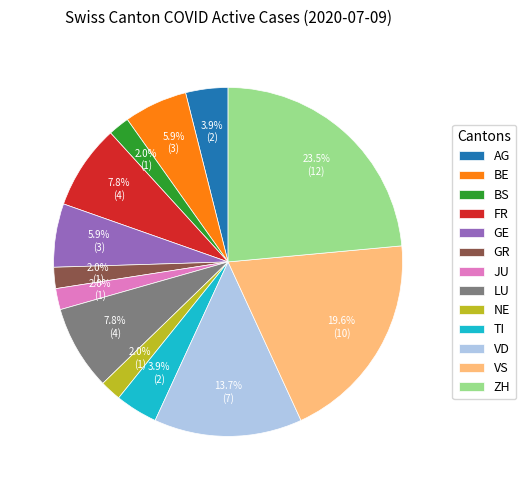

Which slice is the largest?

ZH